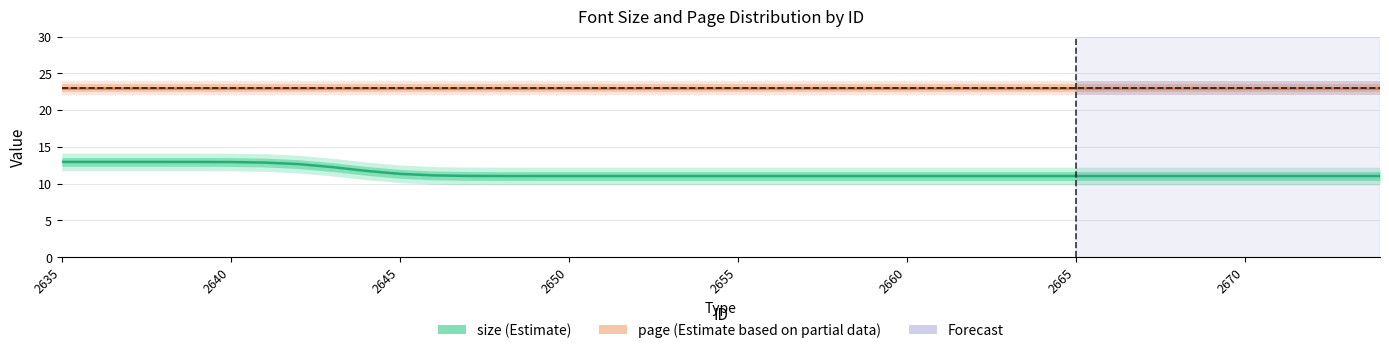

What is the minimum value for page (Estimate based on partial data)?

23.0